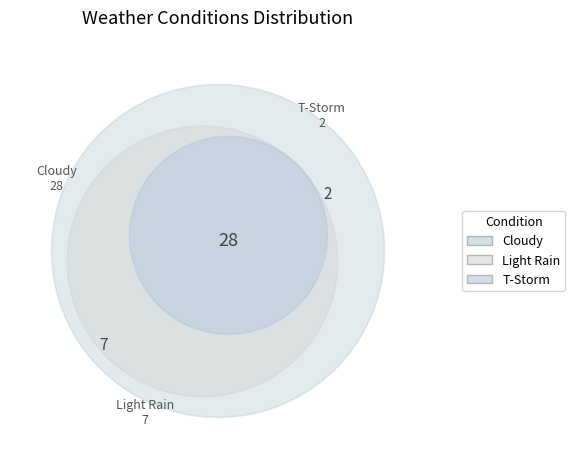

Which has a higher value, Light Rain or Light Rain?

Light Rain